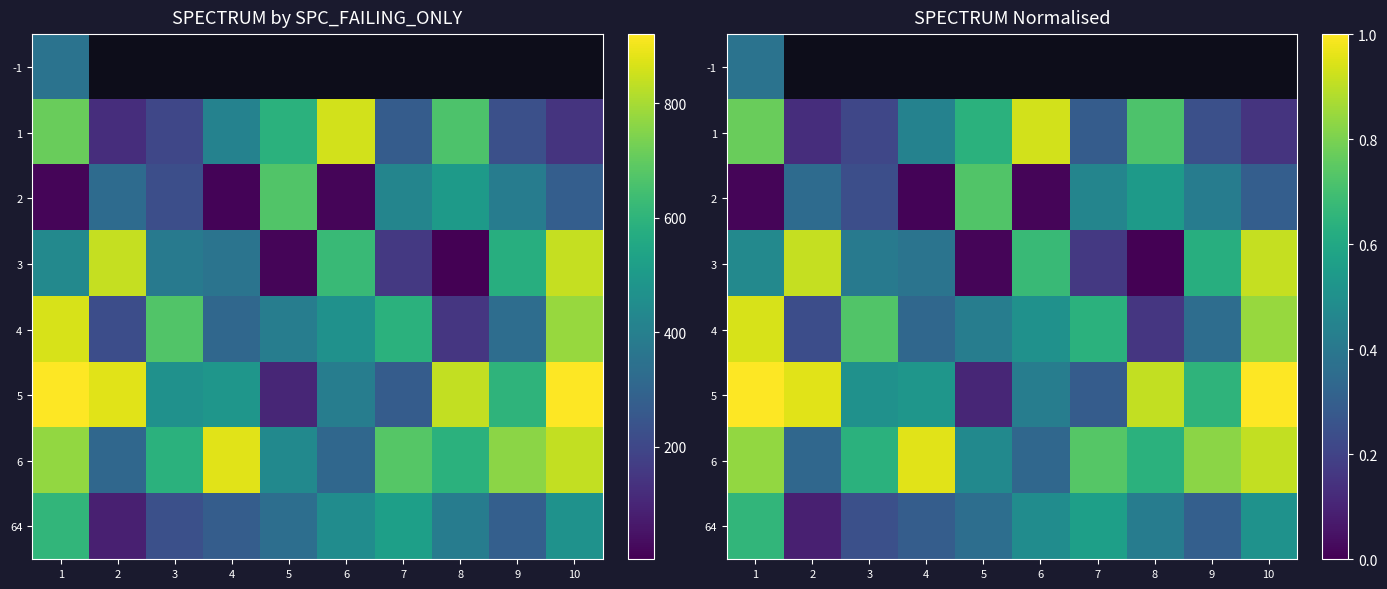

Which category has the highest value in the 5 series?

1